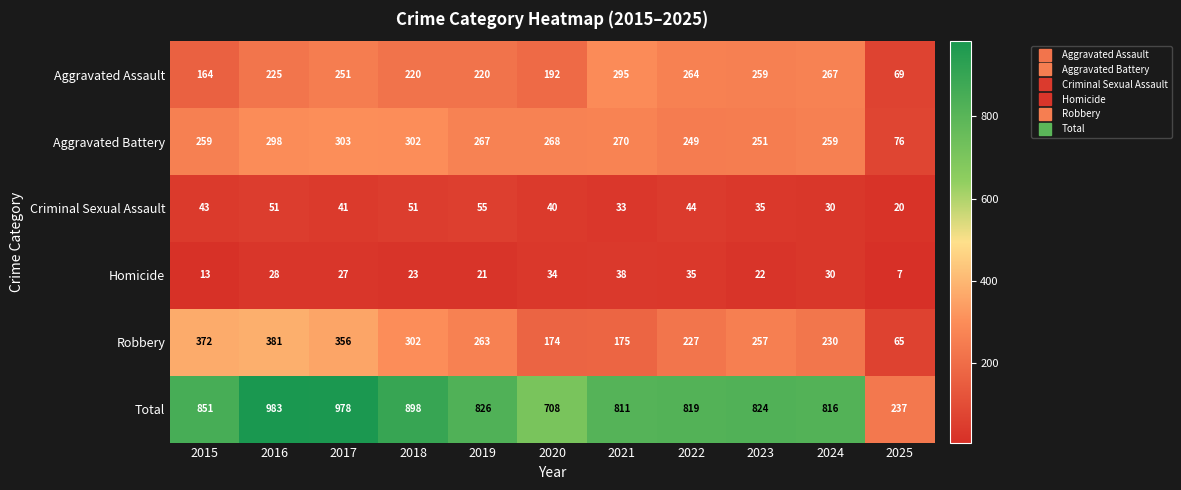

At which label does Total reach its minimum?

2025